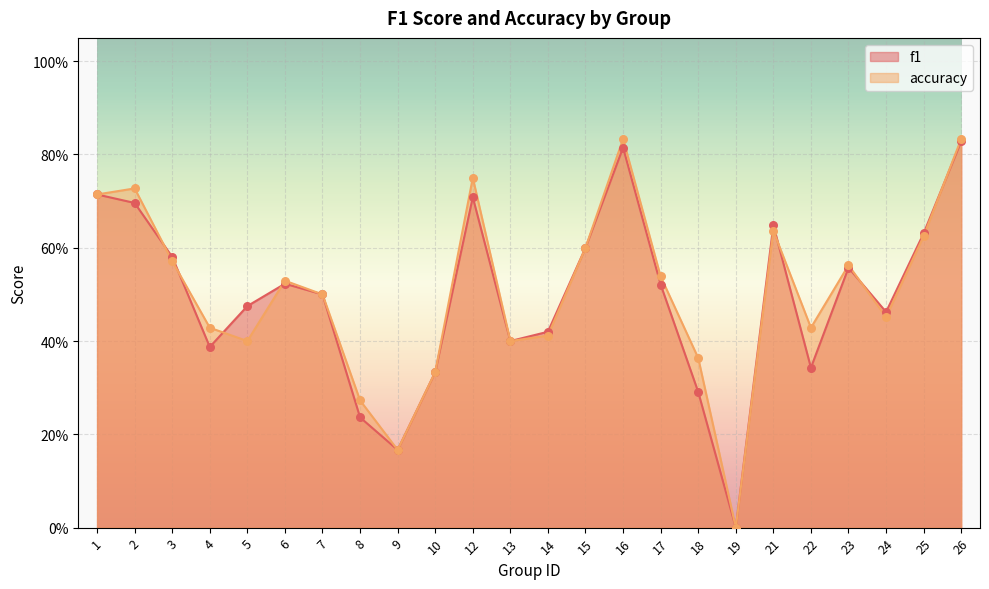

What are all the series names shown in the legend?

f1, accuracy